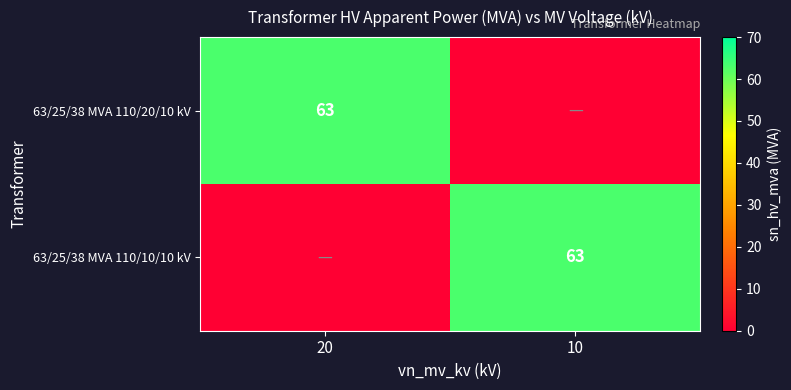

The 63/25/38 MVA 110/20/10 kV series shows 88 at 20. True or false?

False